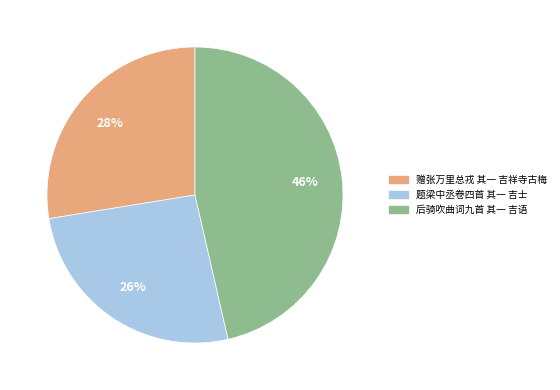

Is there any slice that represents more than half of the pie?

No